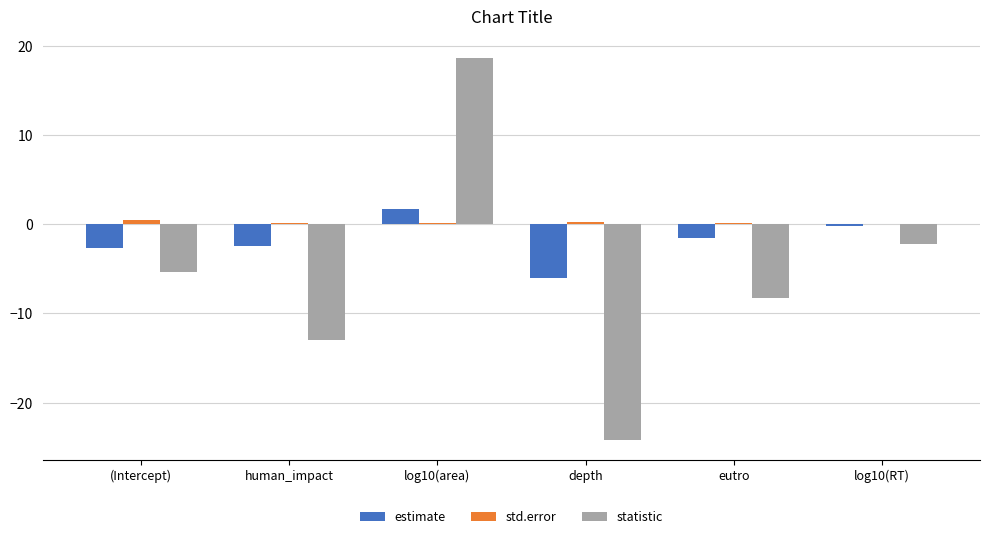

Count the number of data series in this chart.

3